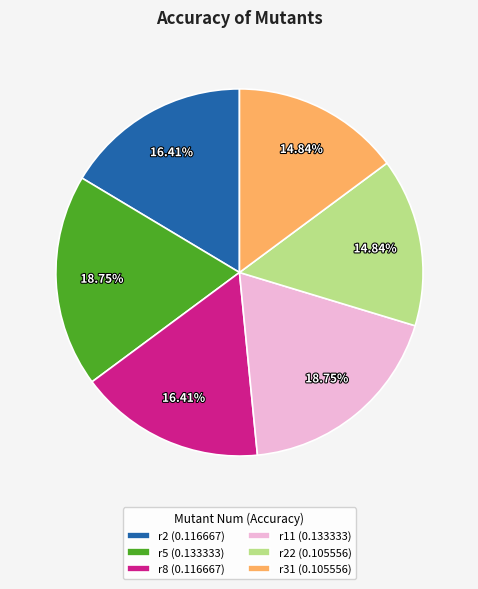

Is r22 (0.105556) the majority of the pie?

No